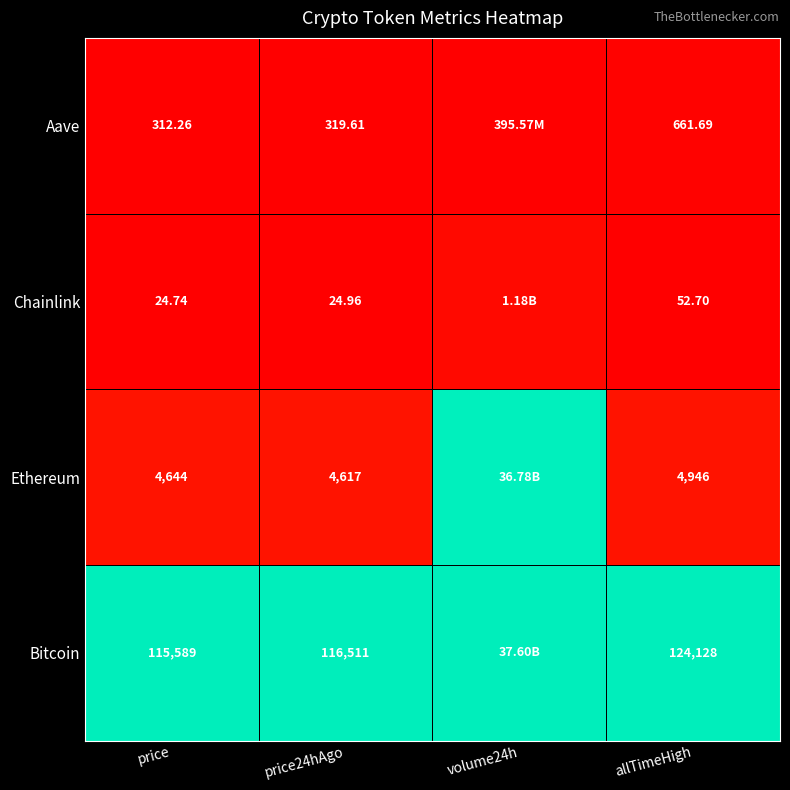

Which has a higher value, volume24h or price?

volume24h